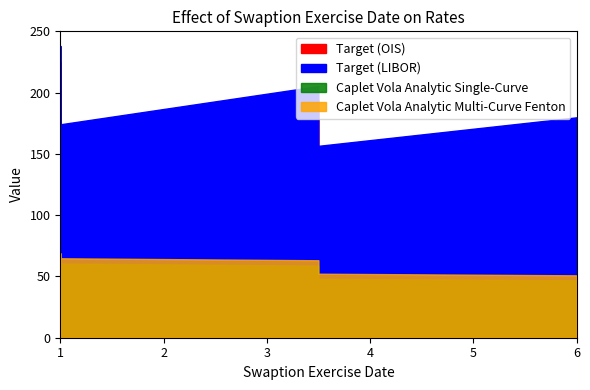

Rank the series by their maximum value, from lowest to highest.

Caplet Vola Analytic Single-Curve, Caplet Vola Analytic Multi-Curve Fenton, Target (OIS), Target (LIBOR)